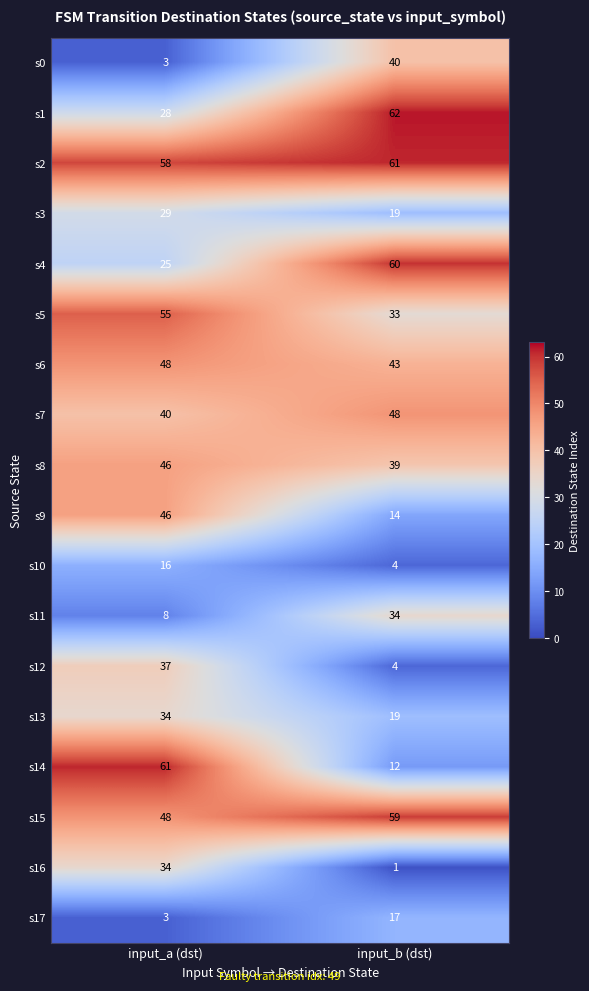

How many distinct data groups are displayed?

18